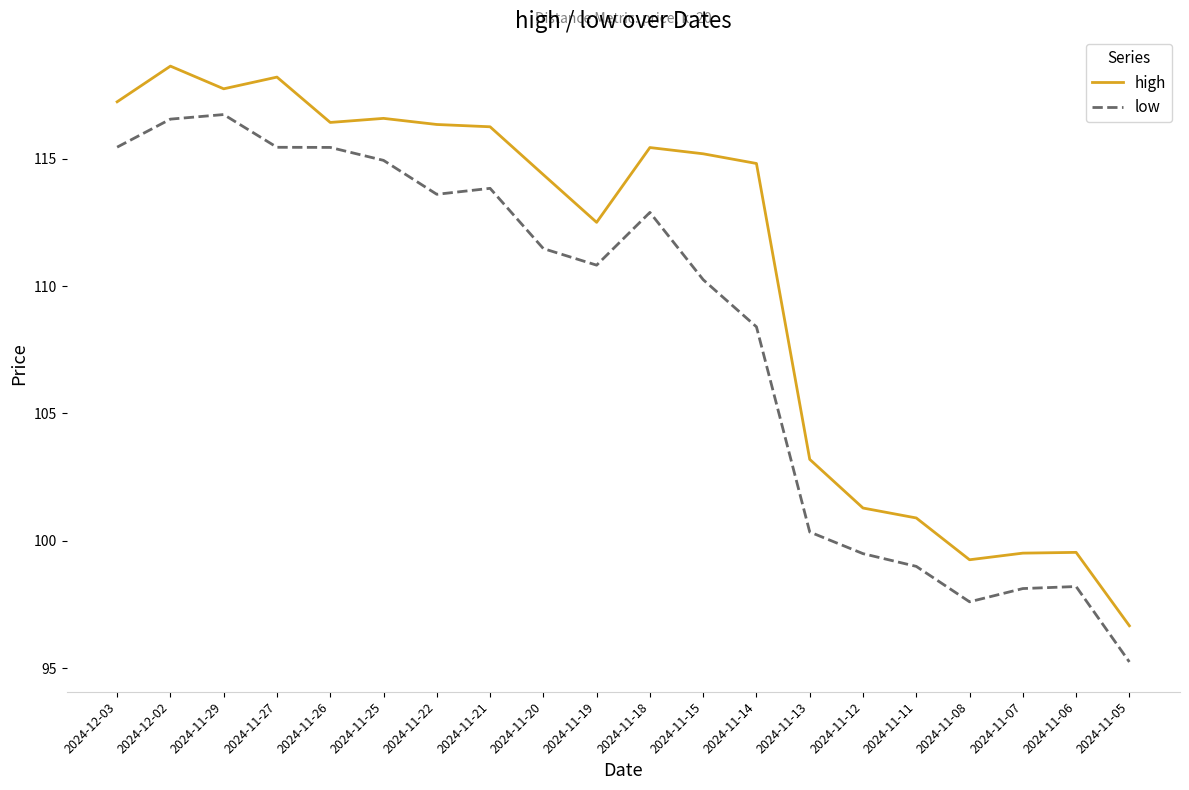

True or false: high and low intersect in this chart.

False